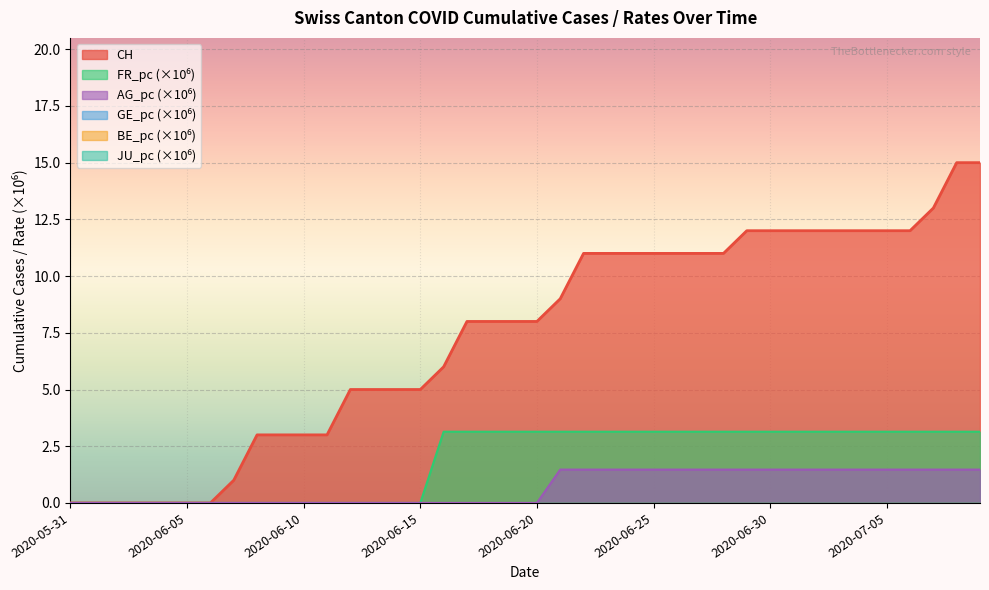

The FR_pc series shows -2.0 at 2020-06-14. True or false?

False